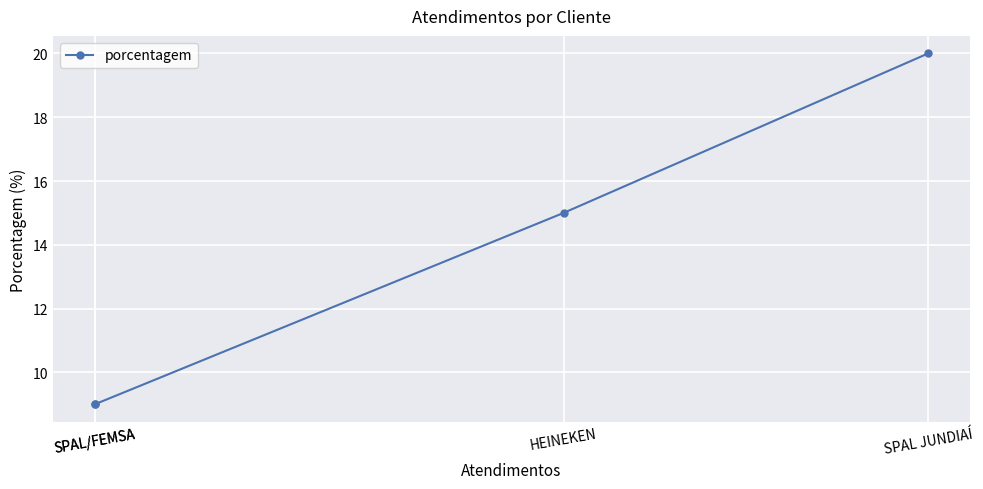

What is the smallest value displayed?

9